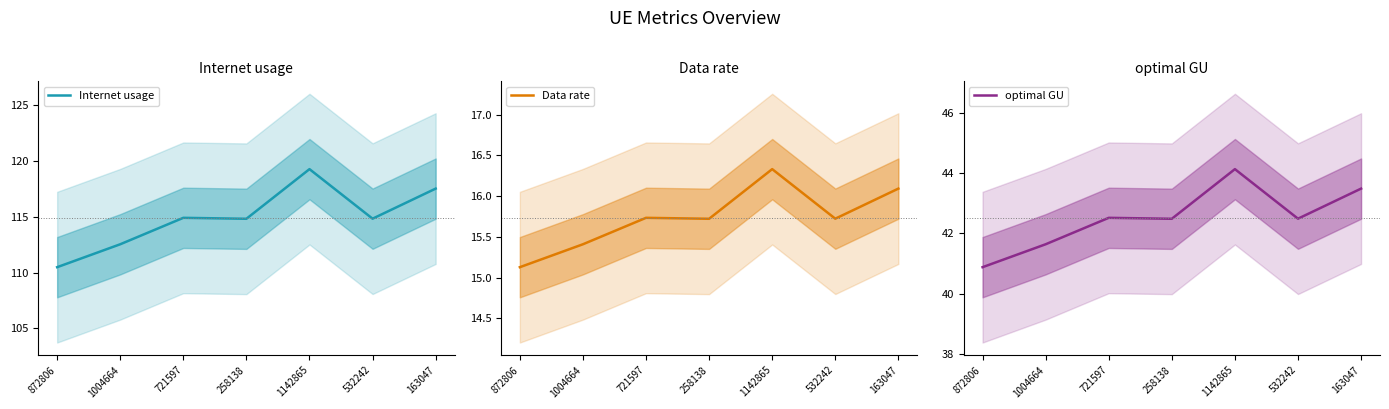

How many distinct data groups are displayed?

3